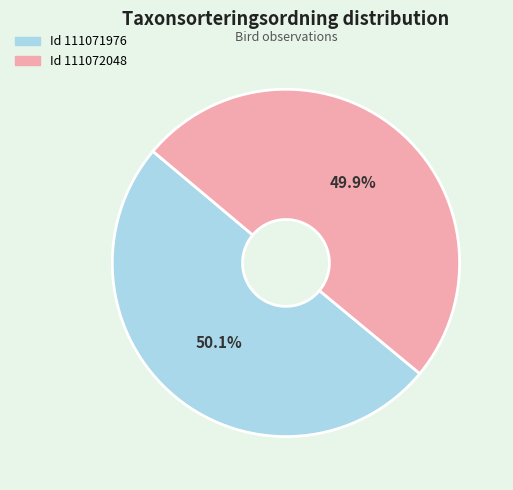

How many segments does this pie chart have?

2